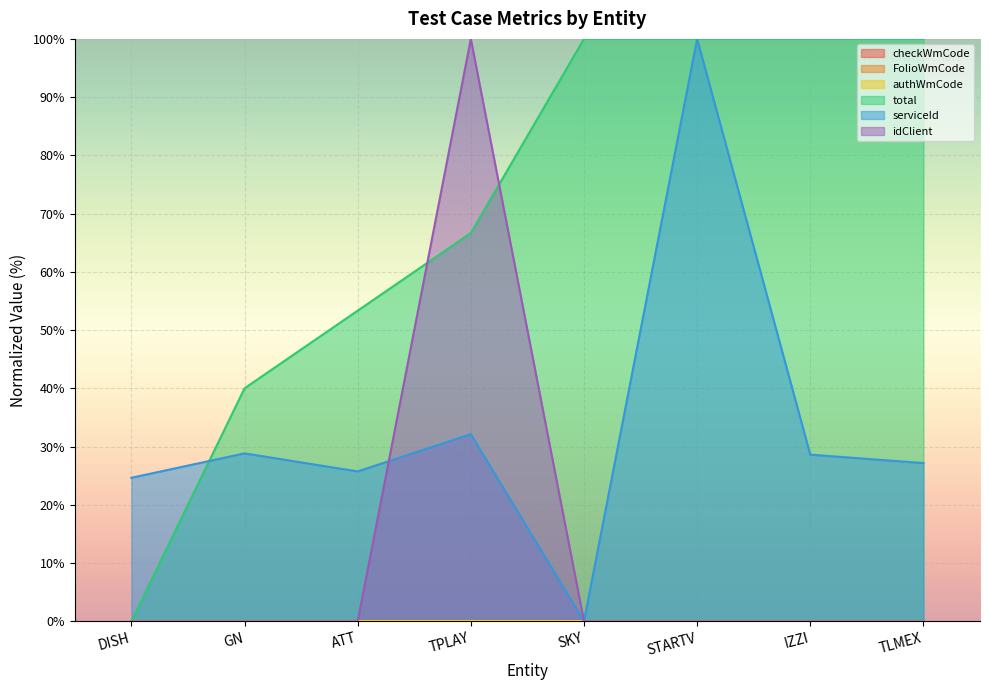

Which series ends up on top after the final intersection of total and idClient?

total